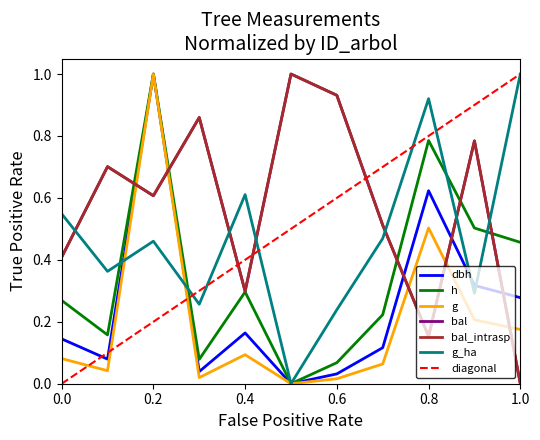

What are all the series names shown in the legend?

dbh, h, g, bal, bal_intrasp, g_ha